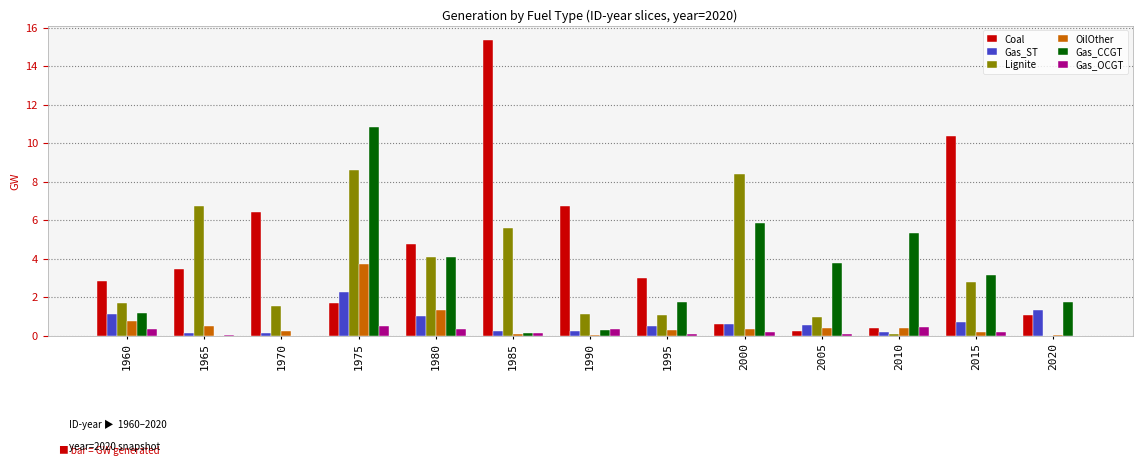

What is the spread (max minus min) of values at 1985?

15.3